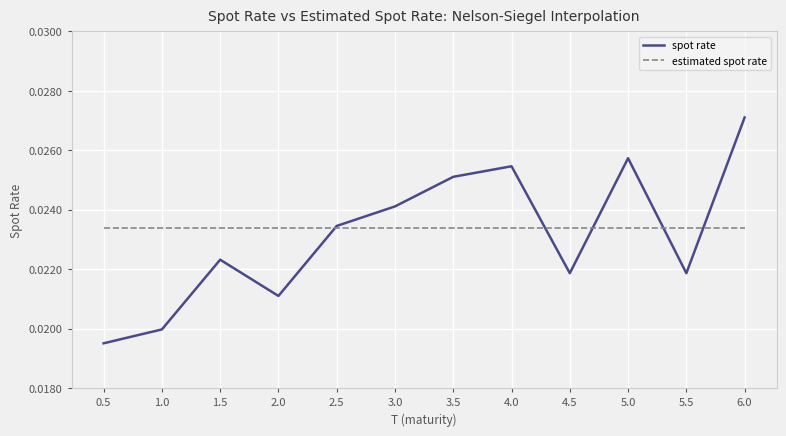

Which category has the highest value across all series?

6.0